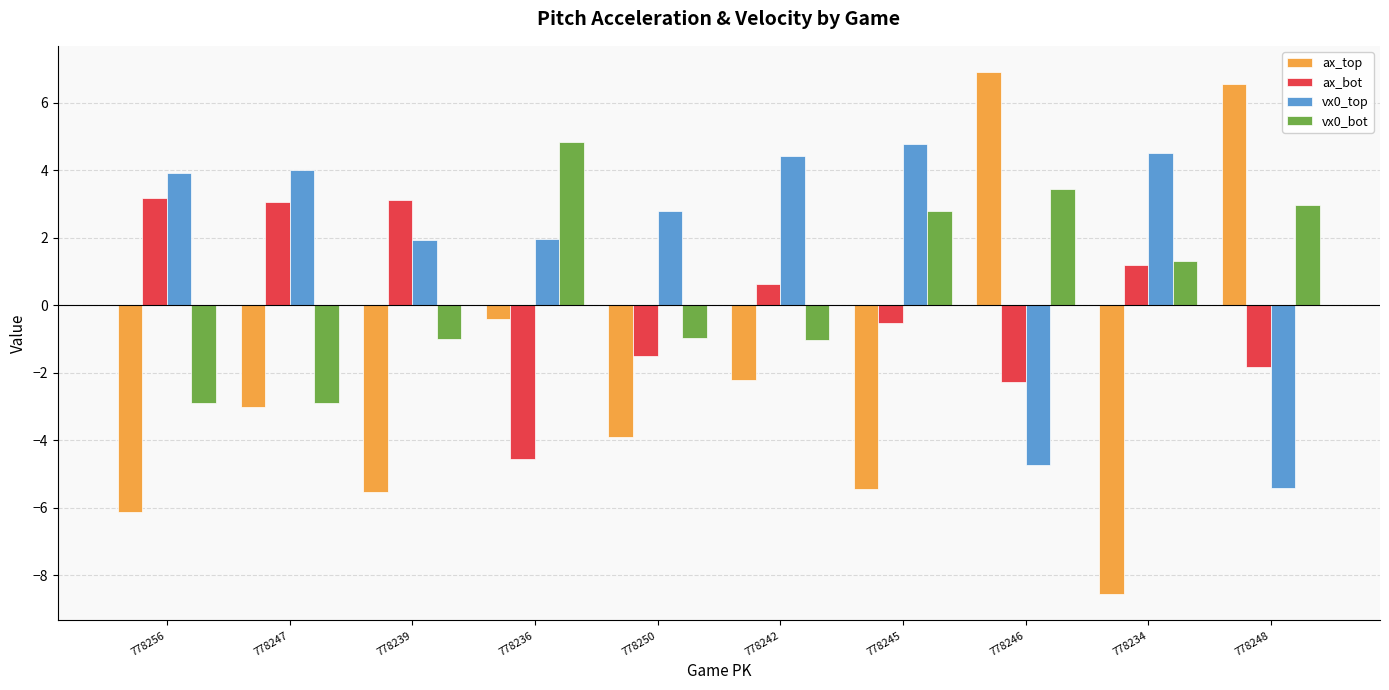

What is the total value across all series at 778247?

1.1